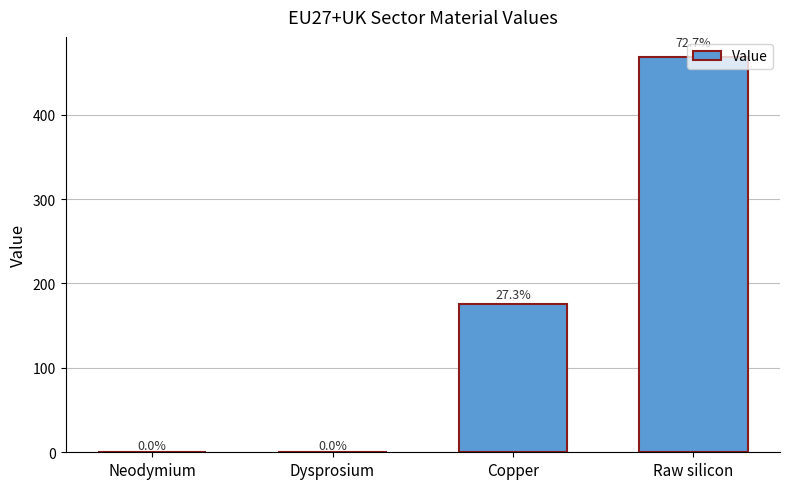

What is the average value?

161.2